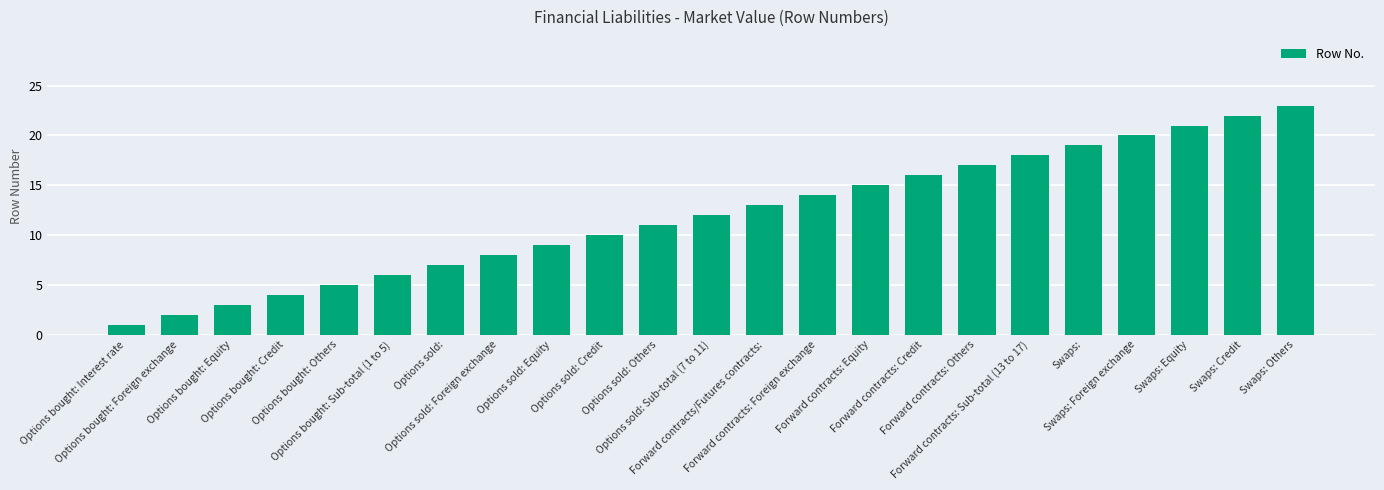

What is the sum of all values?

276